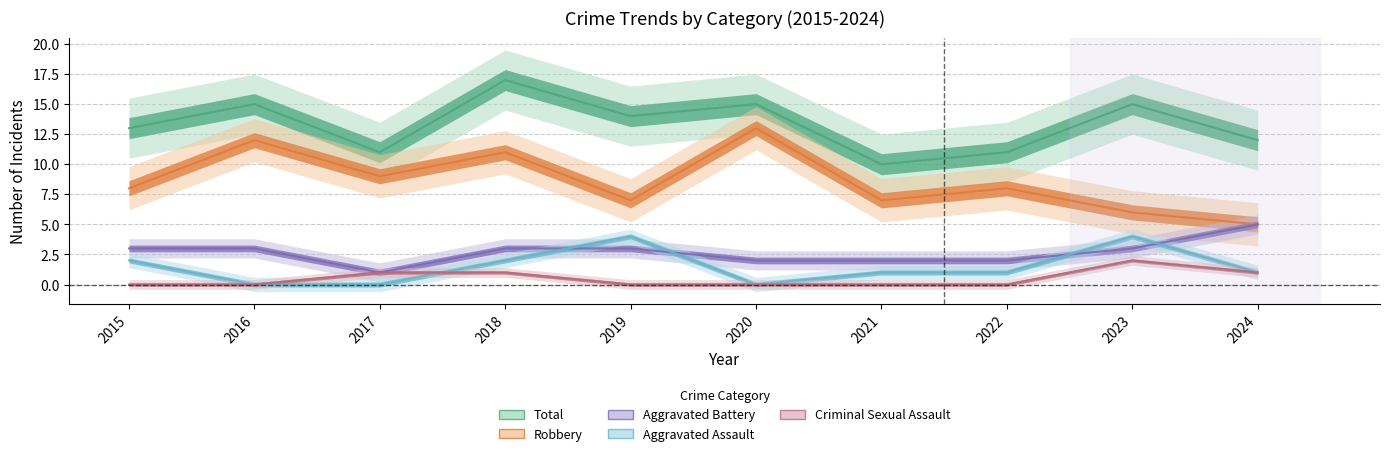

Between 2020 and 2018, which is larger?

2018